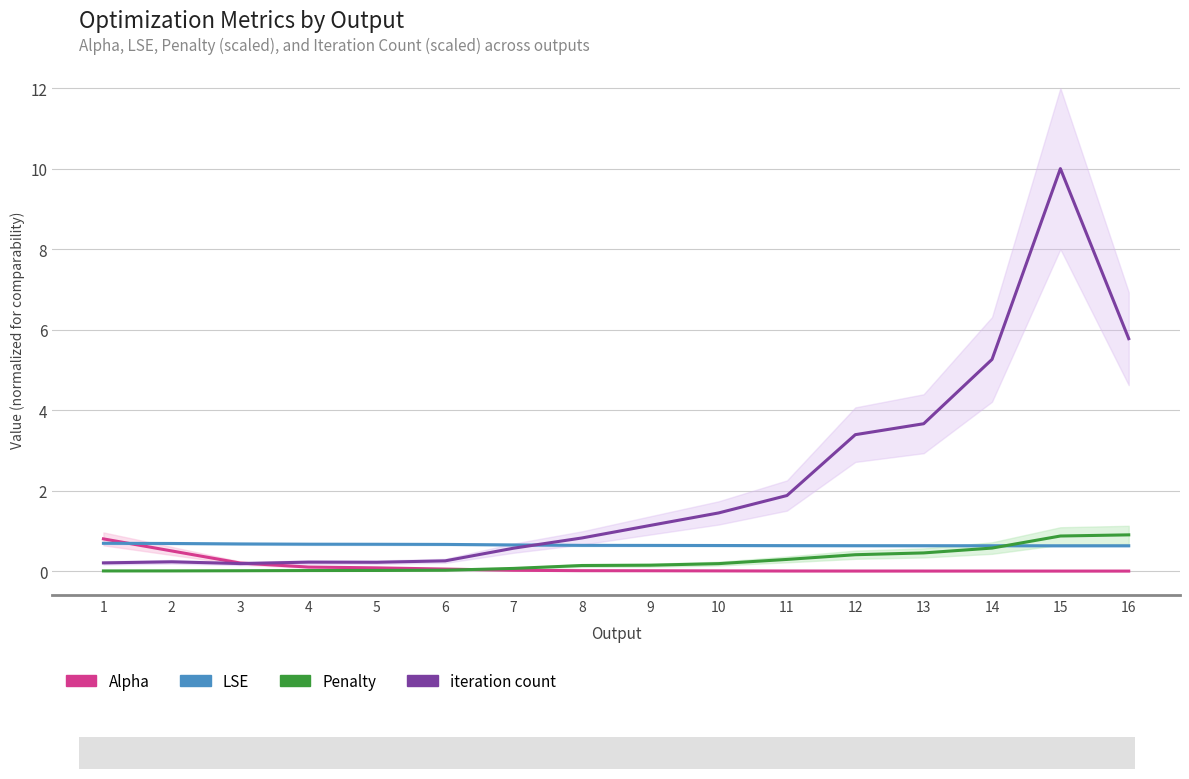

What are all the series names shown in the legend?

Alpha, LSE, Penalty, iteration count